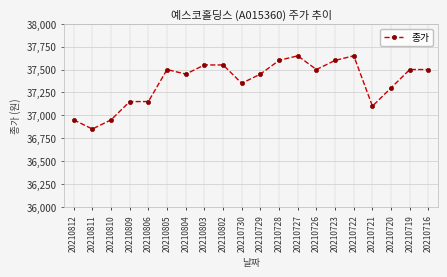

What is the greatest value displayed?

37650